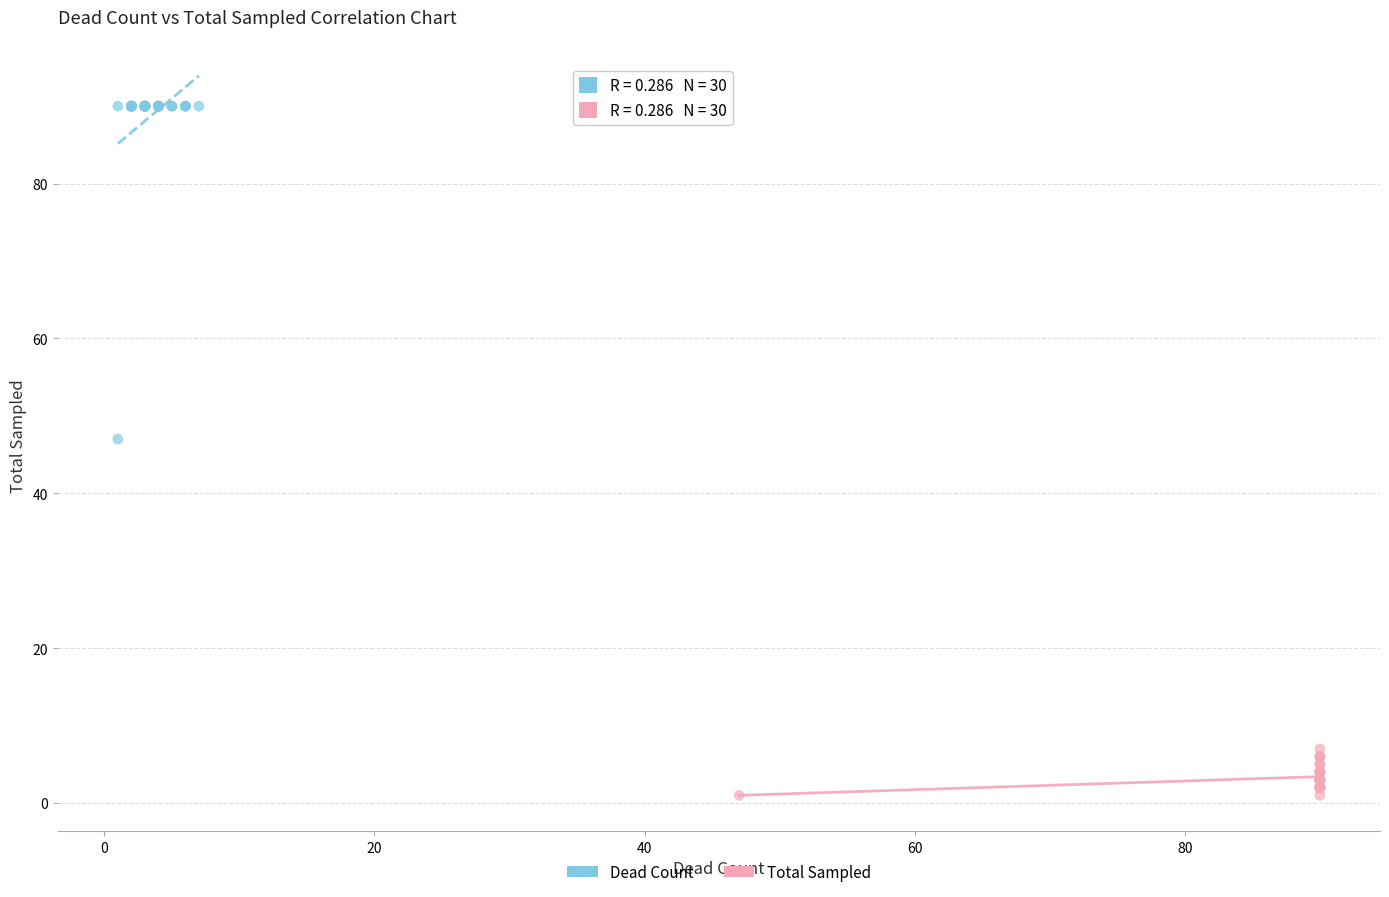

Which series has the largest Y range (max minus min)?

Dead Count